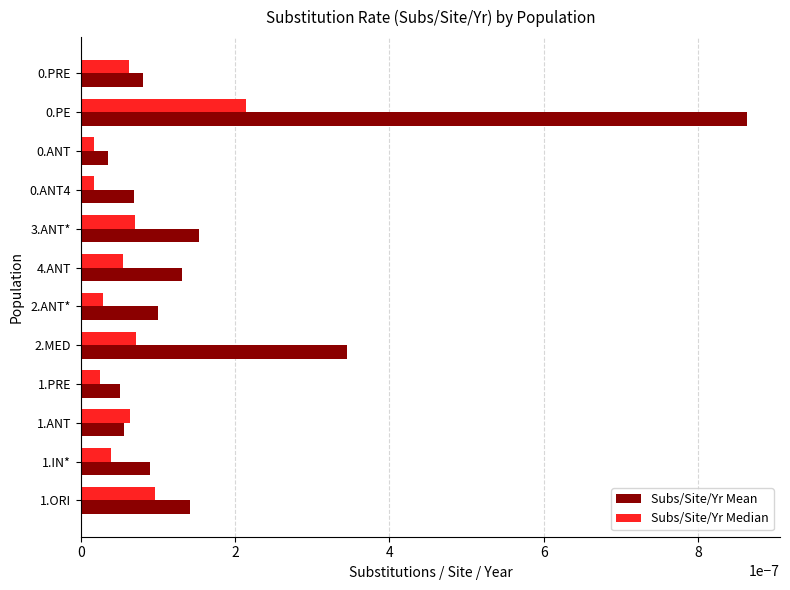

At which category is the sum across all series the highest?

0.PE